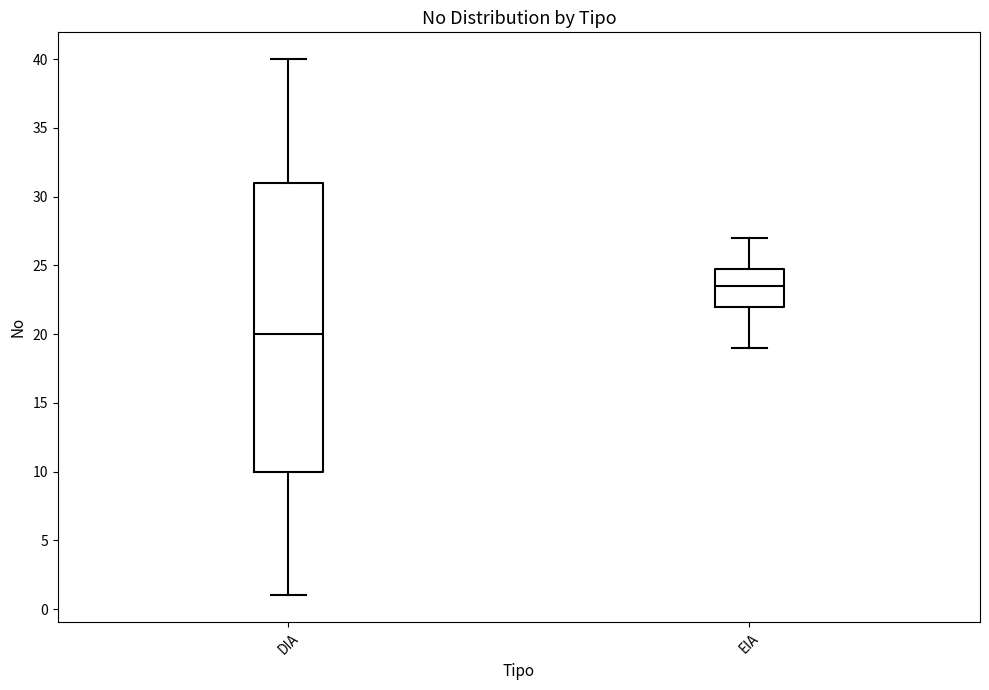

Which box is the tallest, from its lower edge to its upper edge?

DIA